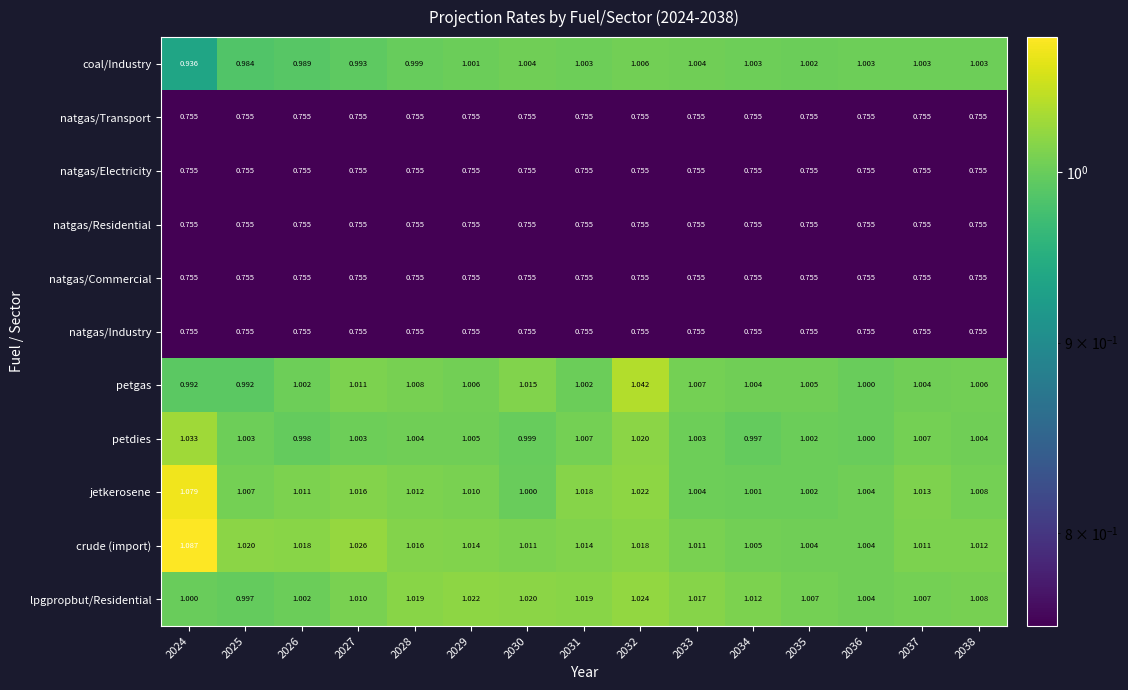

Is the value of crude (import) at 2037 greater than the value of lpgpropbut/Residential at 2031?

No